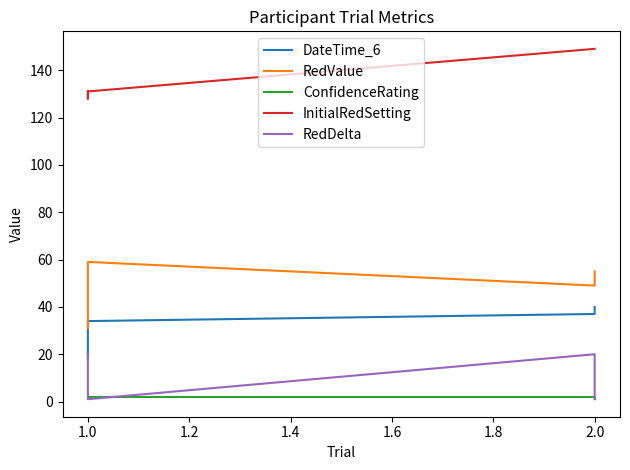

Does the chart have visible grid lines?

No